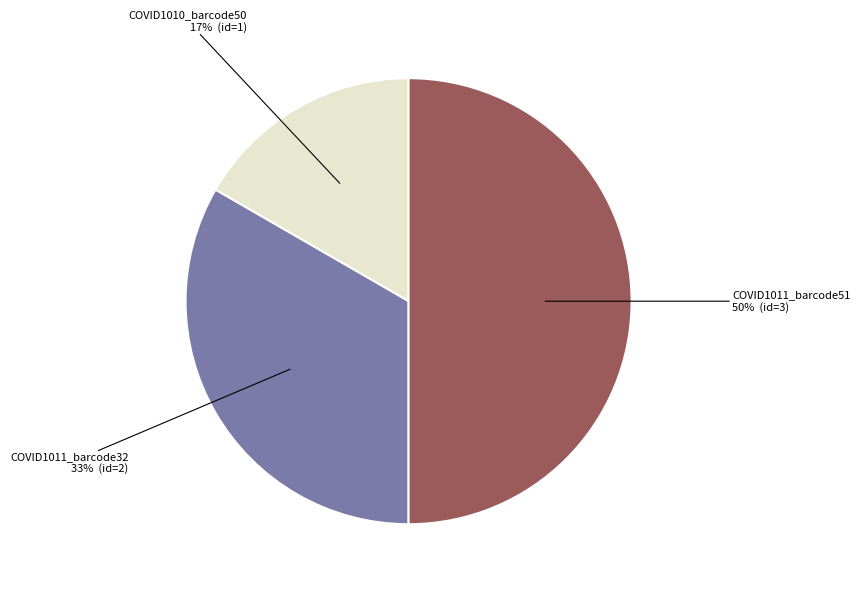

How many slices are in this pie chart?

3